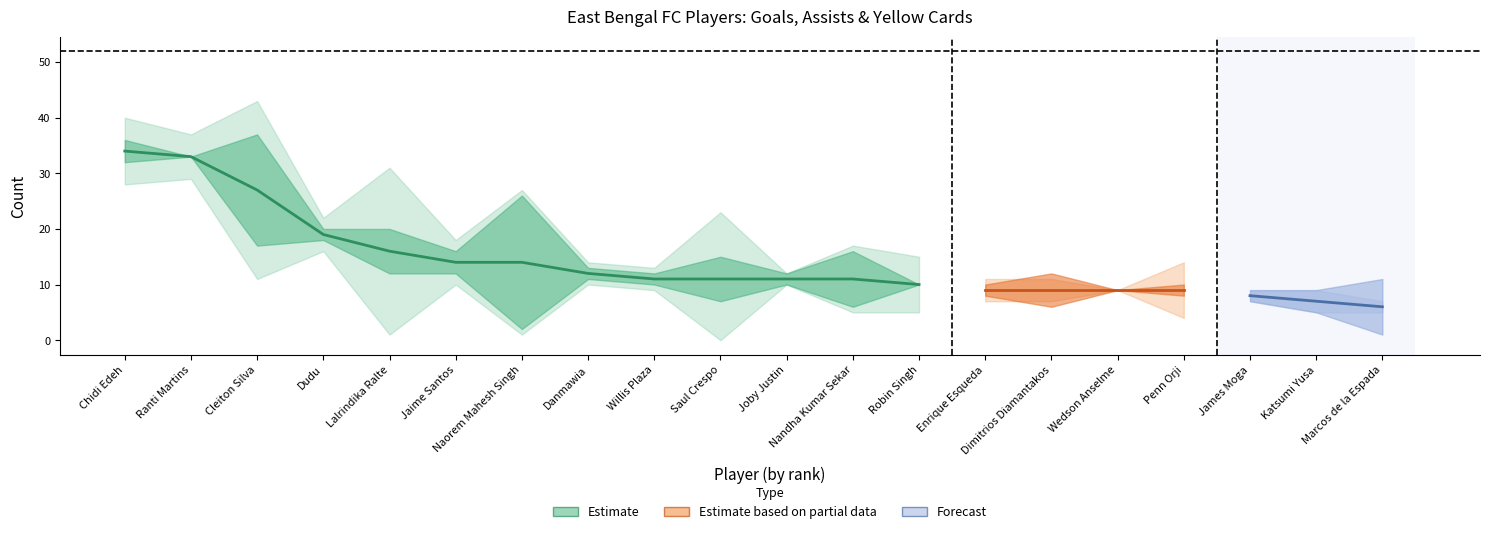

What is the label of the 1st point from the right?

Marcos de la Espada